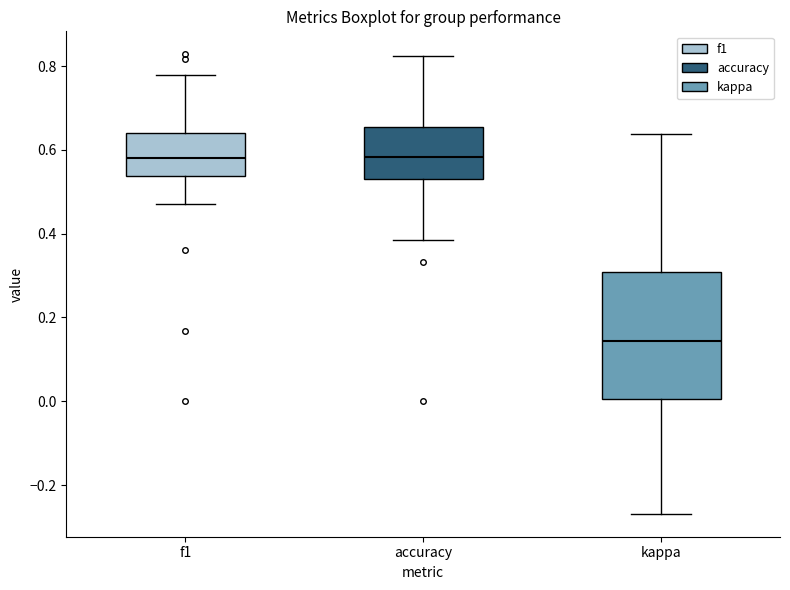

Where is the lower edge of the box for accuracy on the y-axis? The values are not printed on the chart, so give them approximately, as read against the axis.

0.52